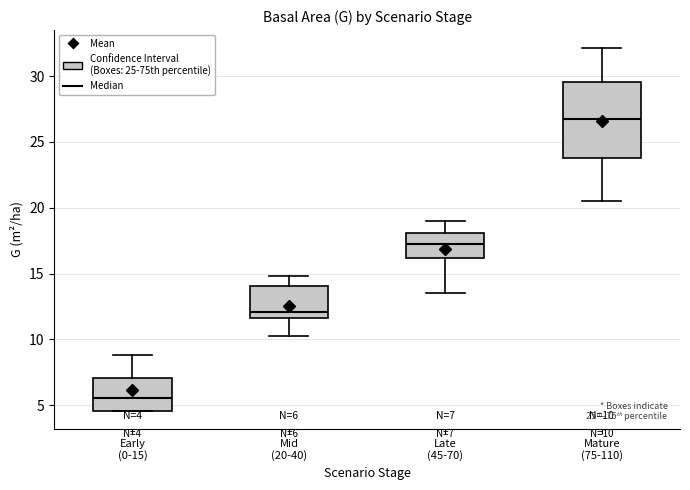

Which box has the lowest median line?

Early (0-15)